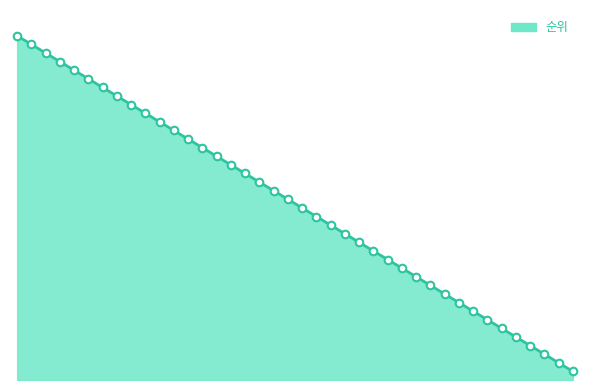

Does the chart have visible grid lines?

No